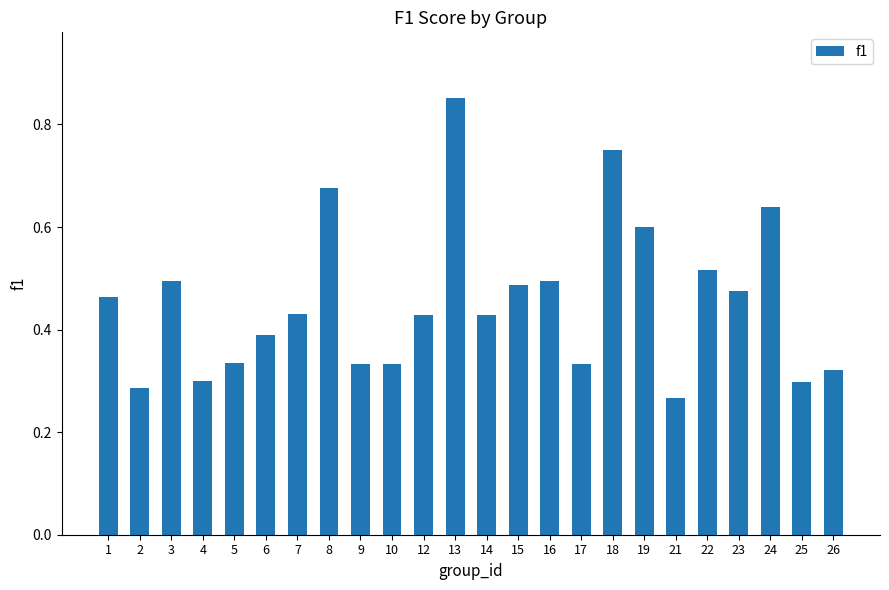

Count the values in the range 0 to 1.

24